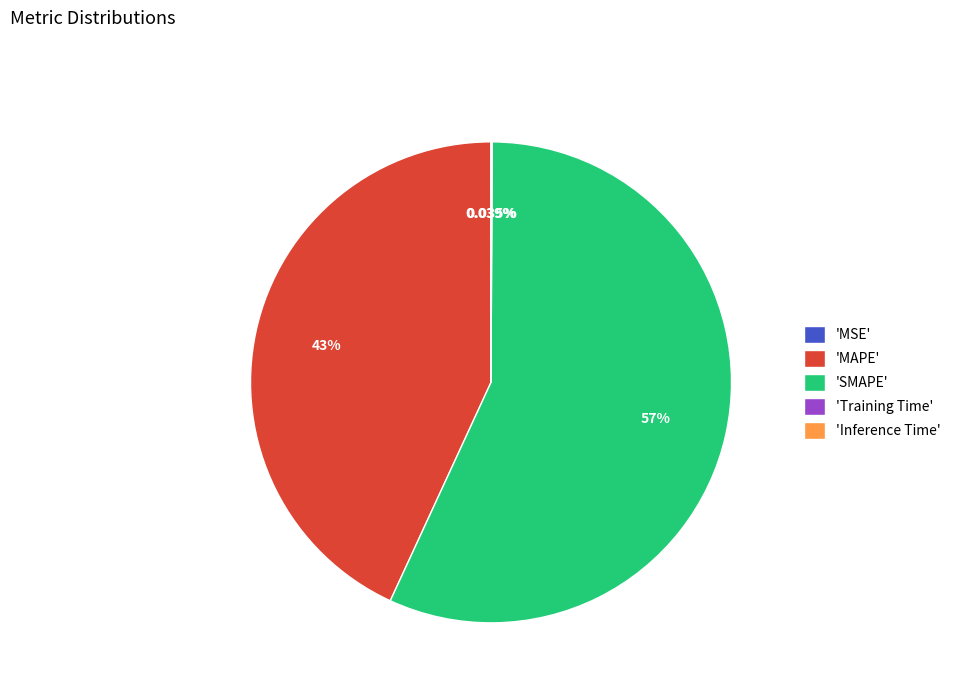

Does any single category account for the majority?

Yes